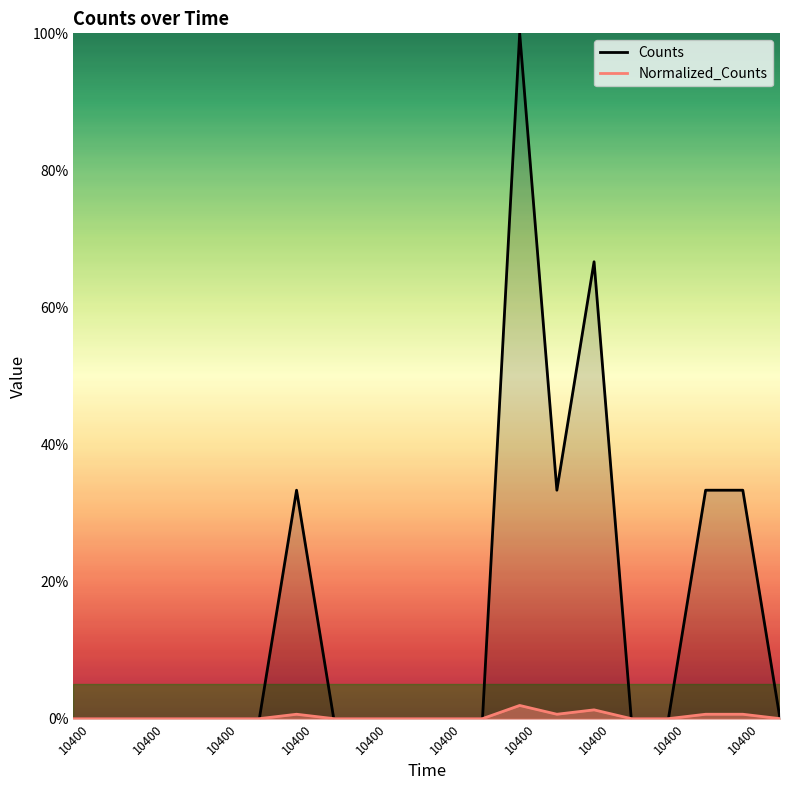

Is the value of Normalized_Counts at 10400 greater than the value of Counts at 10400?

No